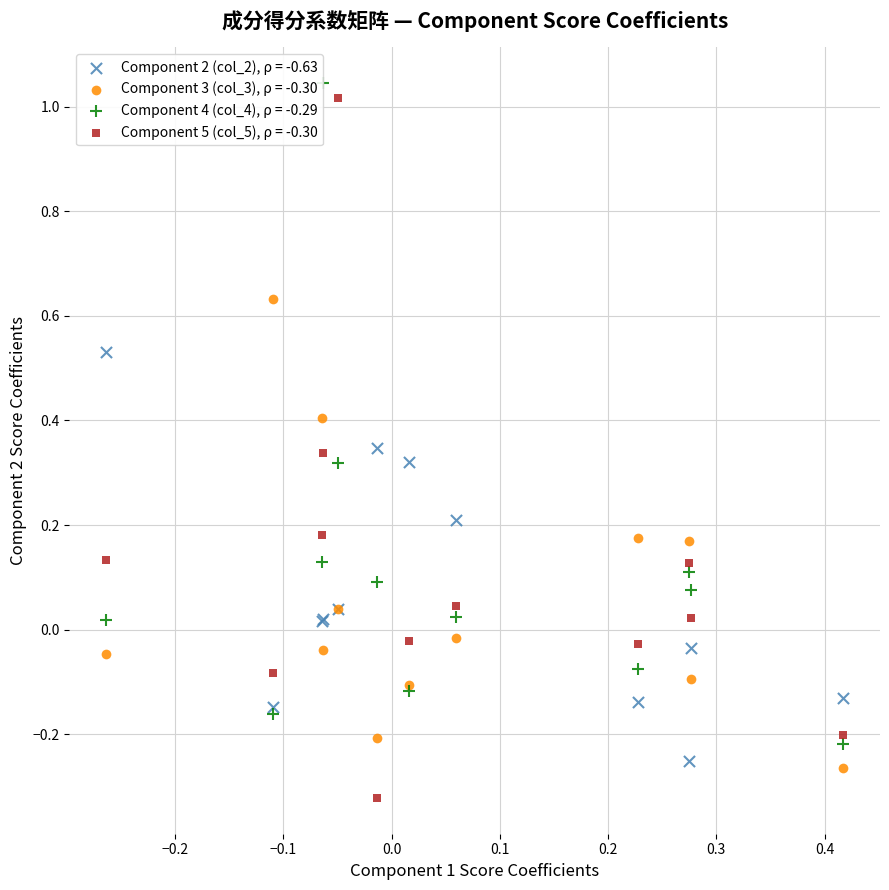

Which series has the widest spread of Y values?

Component 5 (col_5), ρ = -0.30